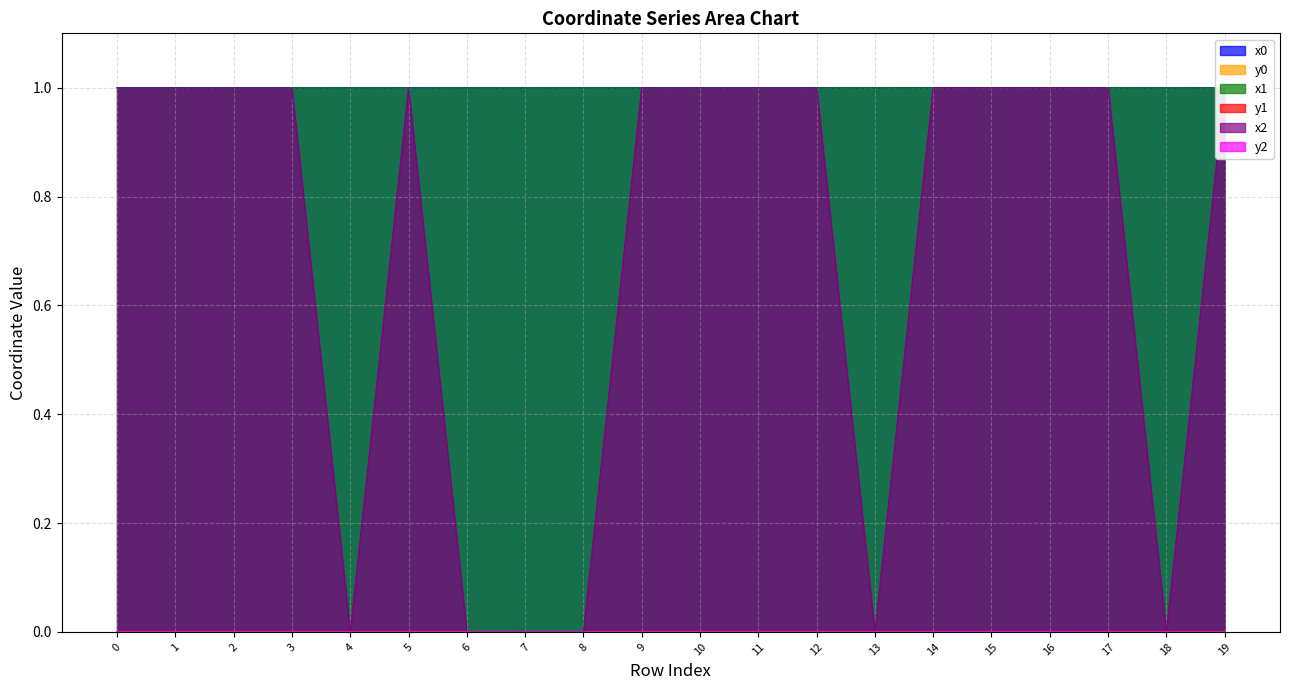

Reading left to right, transcribe all the data shown in this chart.

x0: 0=1.0	1=1.0	2=1.0	3=1.0	4=1.0	5=1.0	6=1.0	7=1.0	8=1.0	9=1.0	10=1.0	11=1.0	12=1.0	13=1.0	14=1.0	15=1.0	16=1.0	17=1.0	18=1.0	19=1.0
y0: 0=0.0	1=0.0	2=0.0	3=0.0	4=0.0	5=0.0	6=0.0	7=0.0	8=0.0	9=0.0	10=0.0	11=0.0	12=0.0	13=0.0	14=0.0	15=0.0	16=0.0	17=0.0	18=0.0	19=0.0
x1: 0=1.0	1=1.0	2=1.0	3=1.0	4=1.0	5=1.0	6=1.0	7=1.0	8=1.0	9=1.0	10=1.0	11=1.0	12=1.0	13=1.0	14=1.0	15=1.0	16=1.0	17=1.0	18=1.0	19=1.0
y1: 0=0.0	1=0.0	2=0.0	3=0.0	4=0.0	5=0.0	6=0.0	7=0.0	8=0.0	9=0.0	10=0.0	11=0.0	12=0.0	13=0.0	14=0.0	15=0.0	16=0.0	17=0.0	18=0.0	19=0.0
x2: 0=1.0	1=1.0	2=1.0	3=1.0	4=0.0	5=1.0	6=0.0	7=0.0	8=0.0	9=1.0	10=1.0	11=1.0	12=1.0	13=0.0	14=1.0	15=1.0	16=1.0	17=1.0	18=0.0	19=1.0